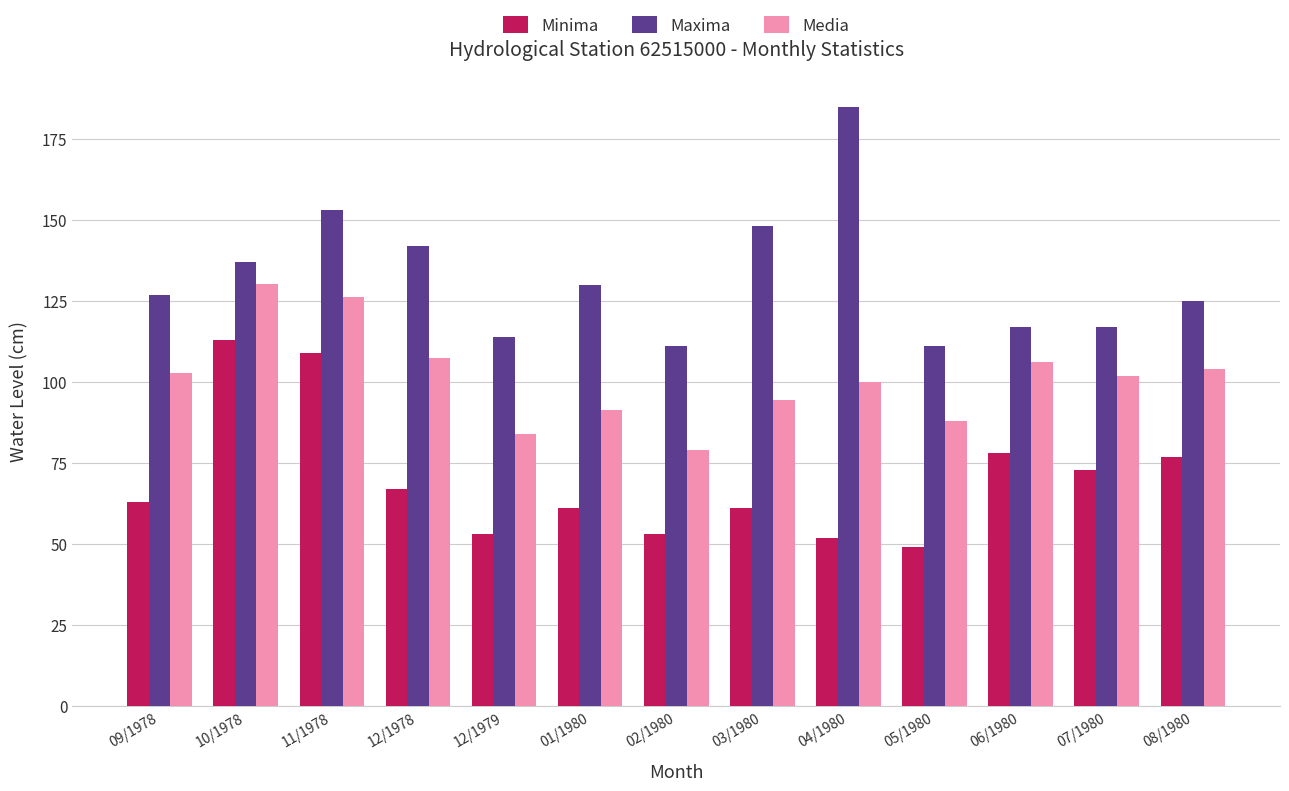

Is it true that Minima equals 82.5 at 01/1980?

False